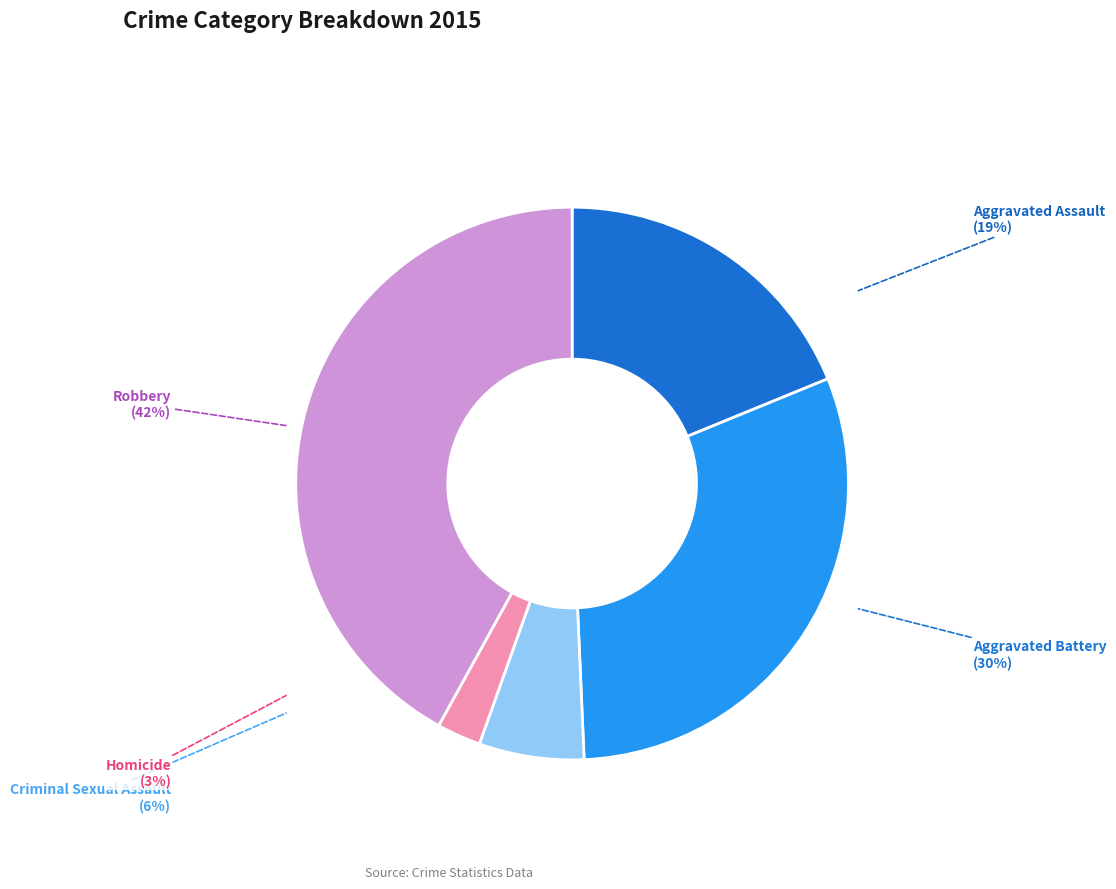

Count the number of slices in the pie.

5